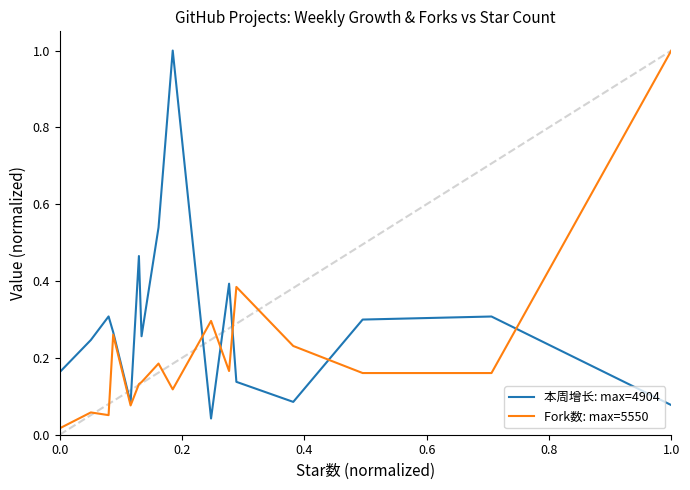

Does the chart display data point markers on the line(s)?

No